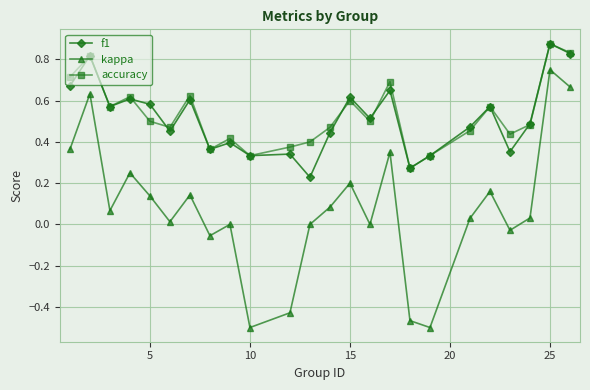

Which series has the widest spread of values?

kappa